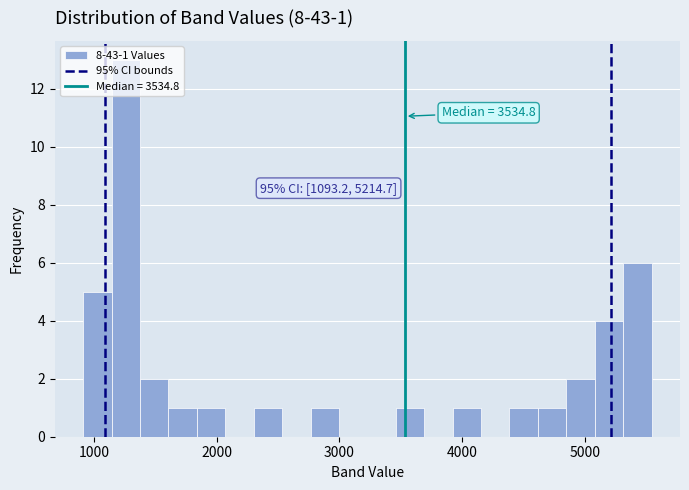

Around what value on the x-axis is the tallest bar? Give the approximate position of its centre, as read against the axis.

1300